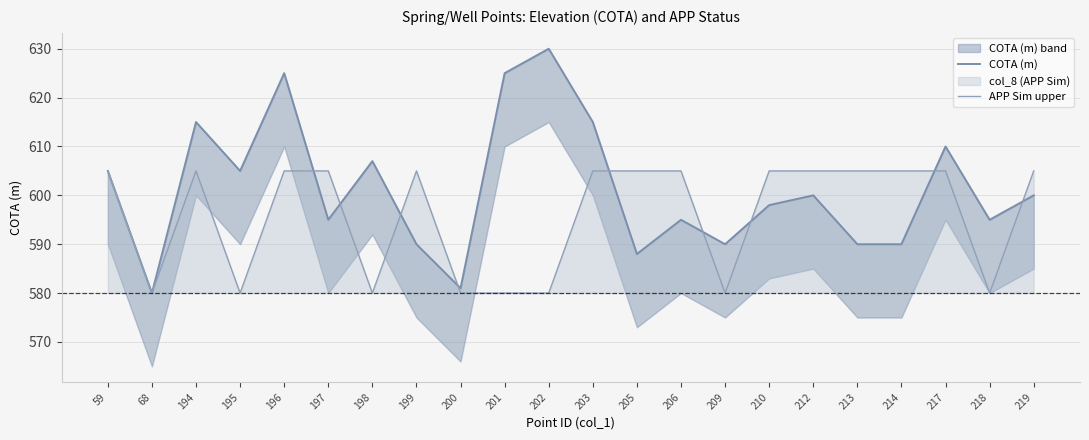

True or false: COTA (m) and APP Sim upper cross at least once.

True